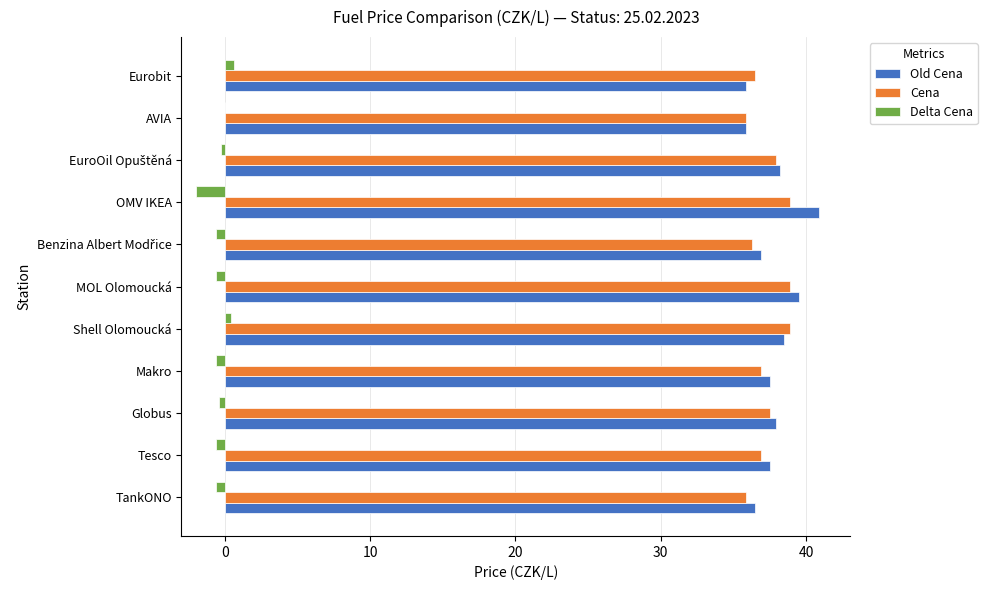

The Old Cena series shows 36.5 at TankONO. True or false?

True